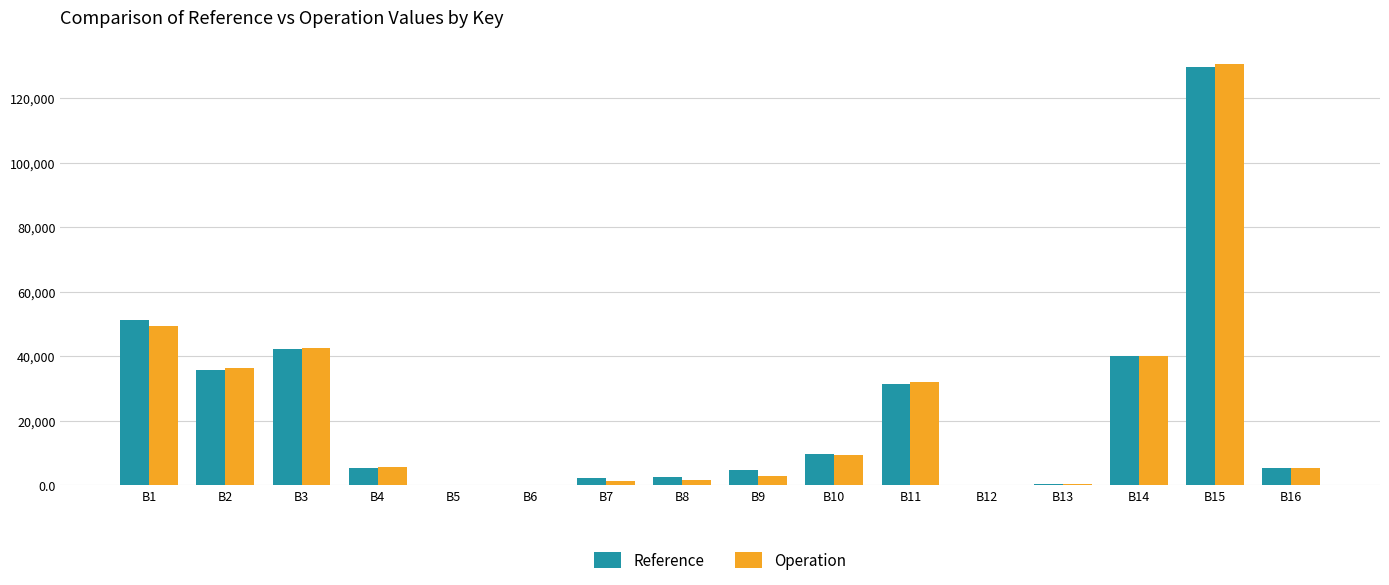

What is the greatest value displayed?

130587.0